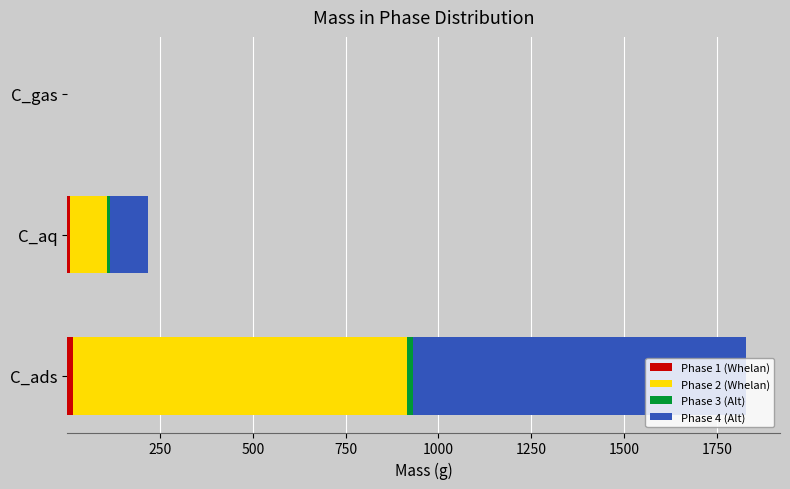

At which category is the sum across all series the highest?

C_ads